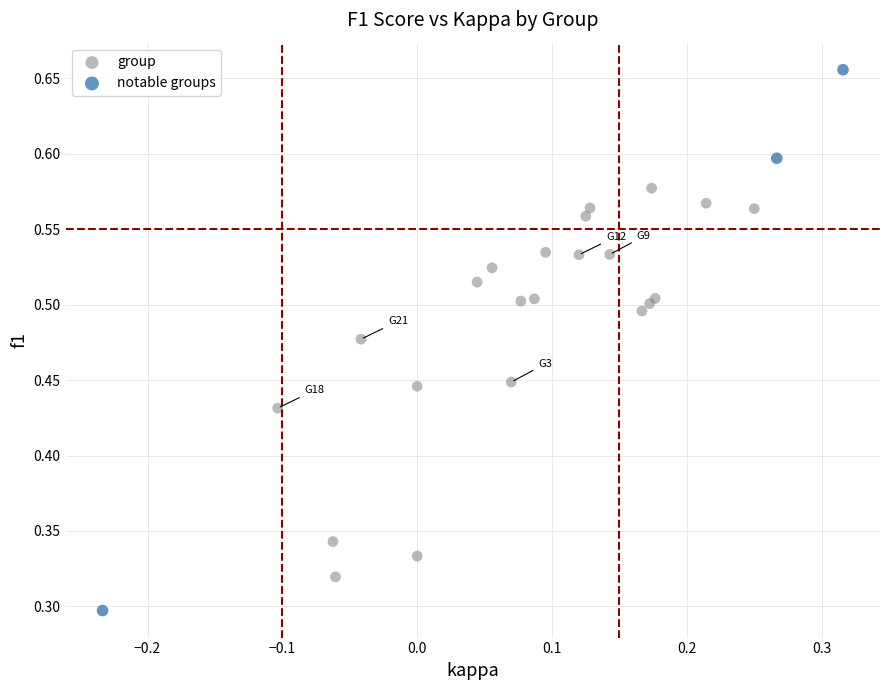

Which series has the widest spread of Y values?

notable groups